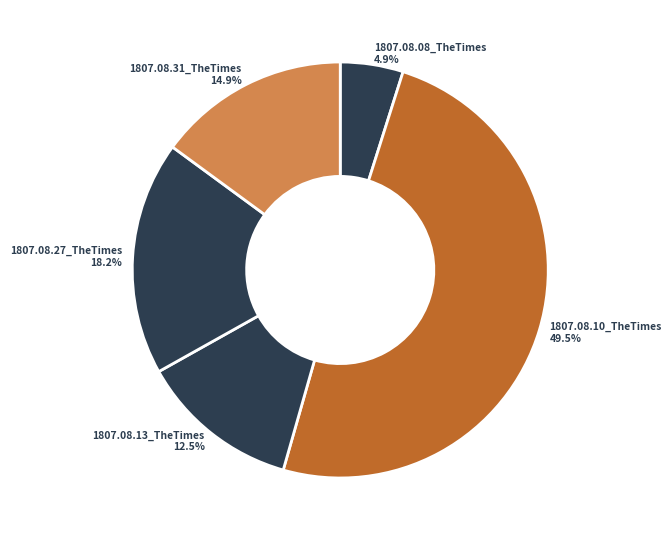

What percentage do 1807.08.13_TheTimes 12.5% and 1807.08.10_TheTimes 49.5% together represent?

62.0%